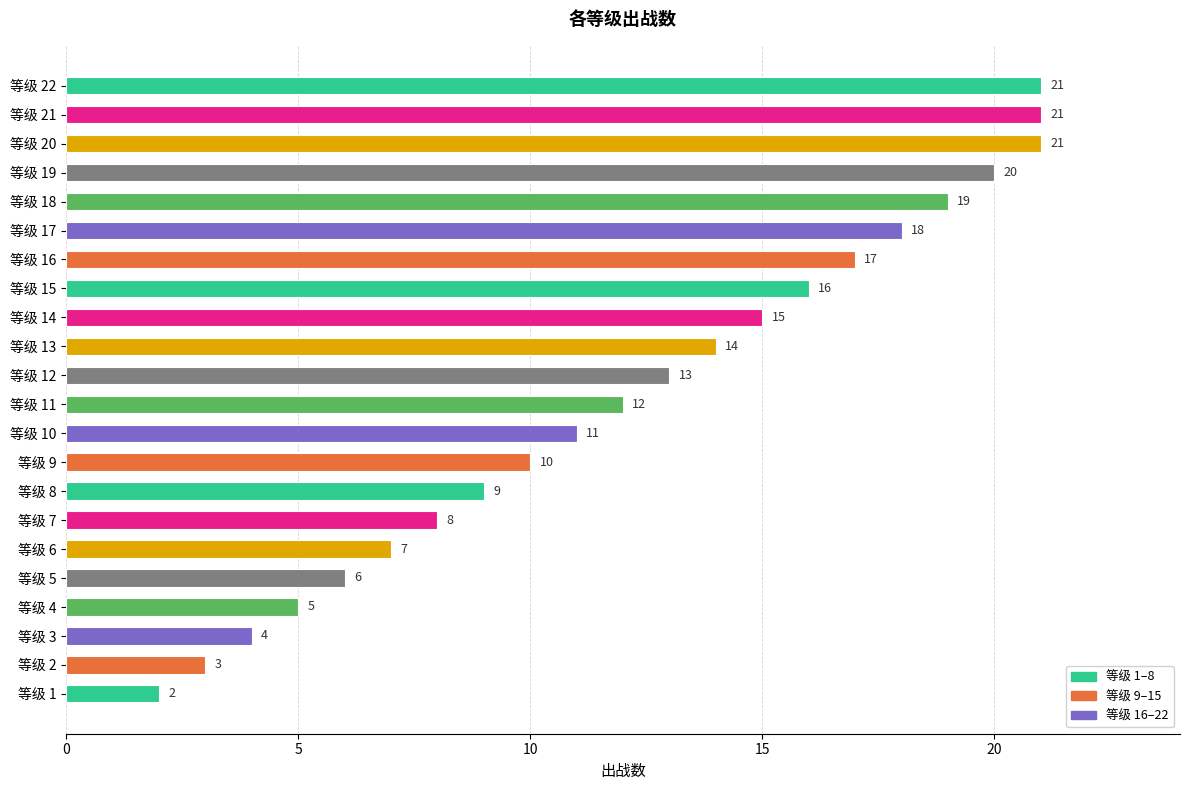

The value at 等级 18 is 19. True or false?

True